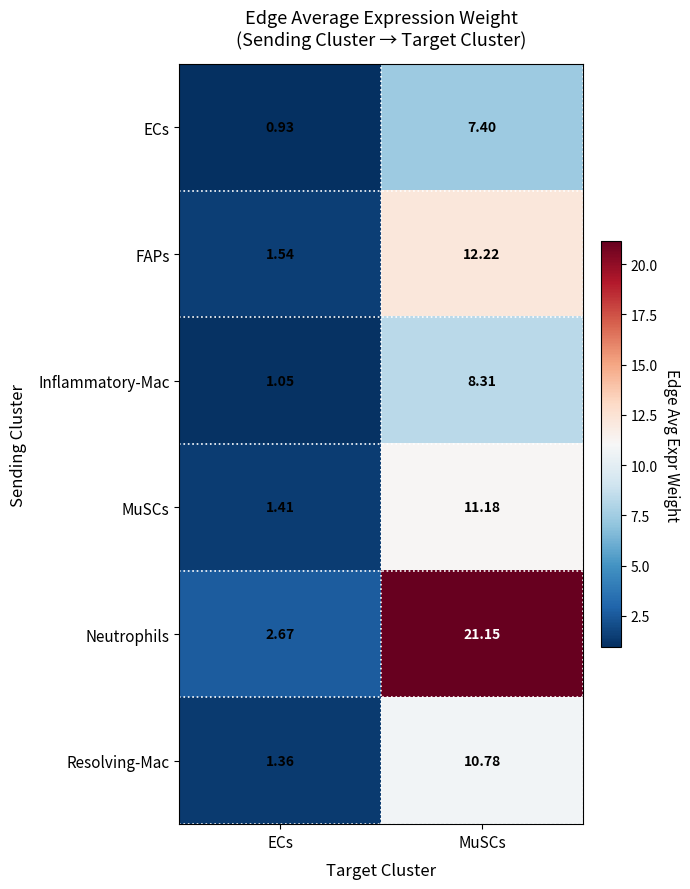

At MuSCs, list the series in order from largest to smallest.

Neutrophils, FAPs, MuSCs, Resolving-Mac, Inflammatory-Mac, ECs